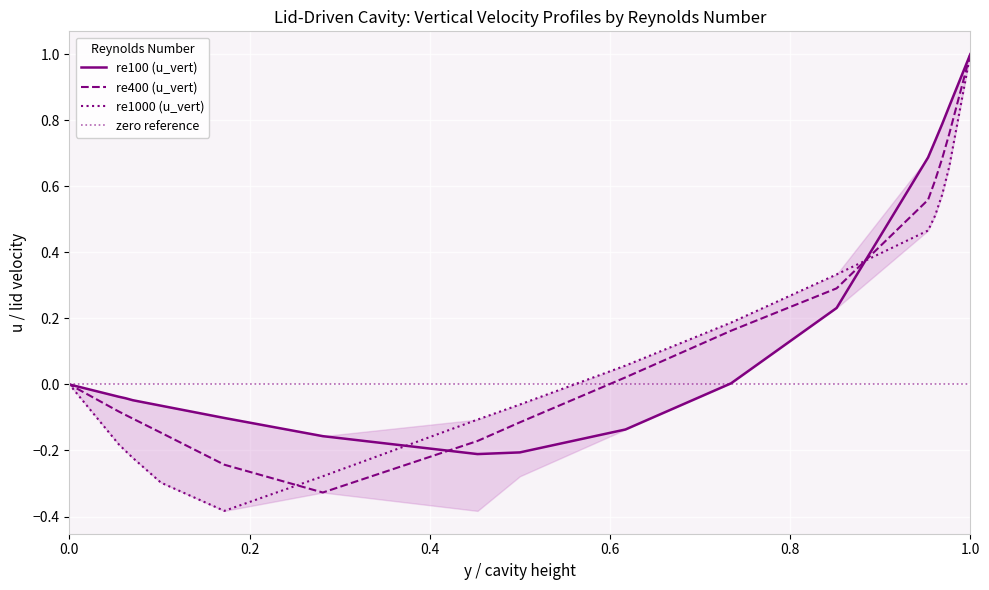

What is the maximum value for re400 (u_vert)?

1.0